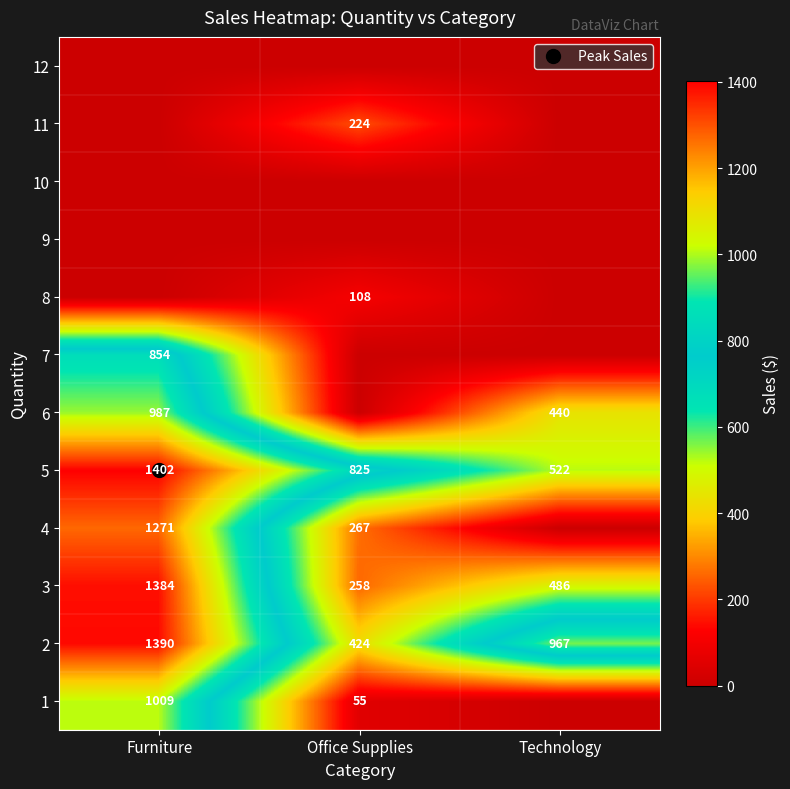

Which label corresponds to the smallest value in the chart?

Technology